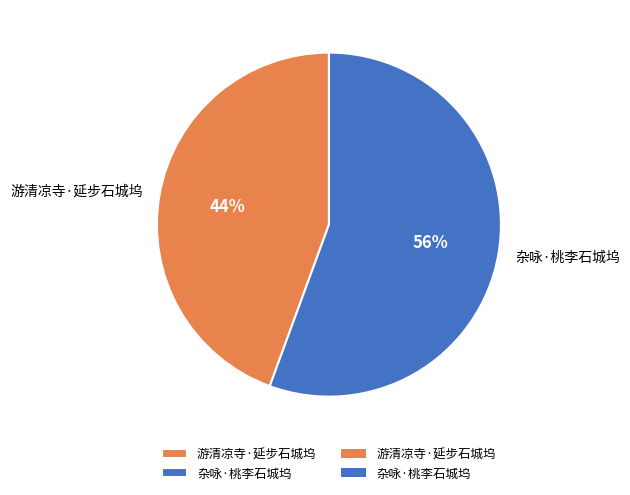

The 游清凉寺·延步石城坞 slice represents 44% of the pie. True or false?

True